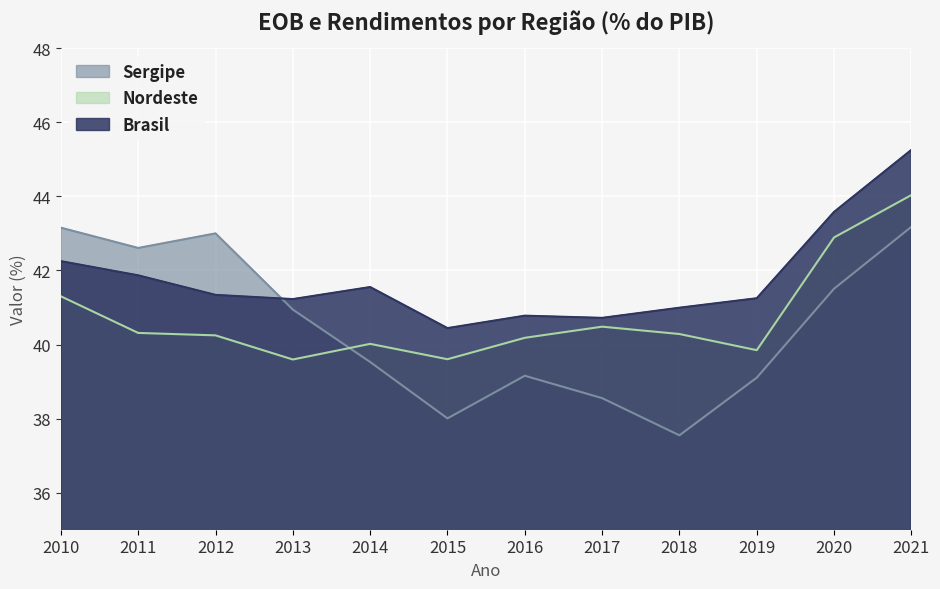

What is the total value across all series at 2018?

118.8